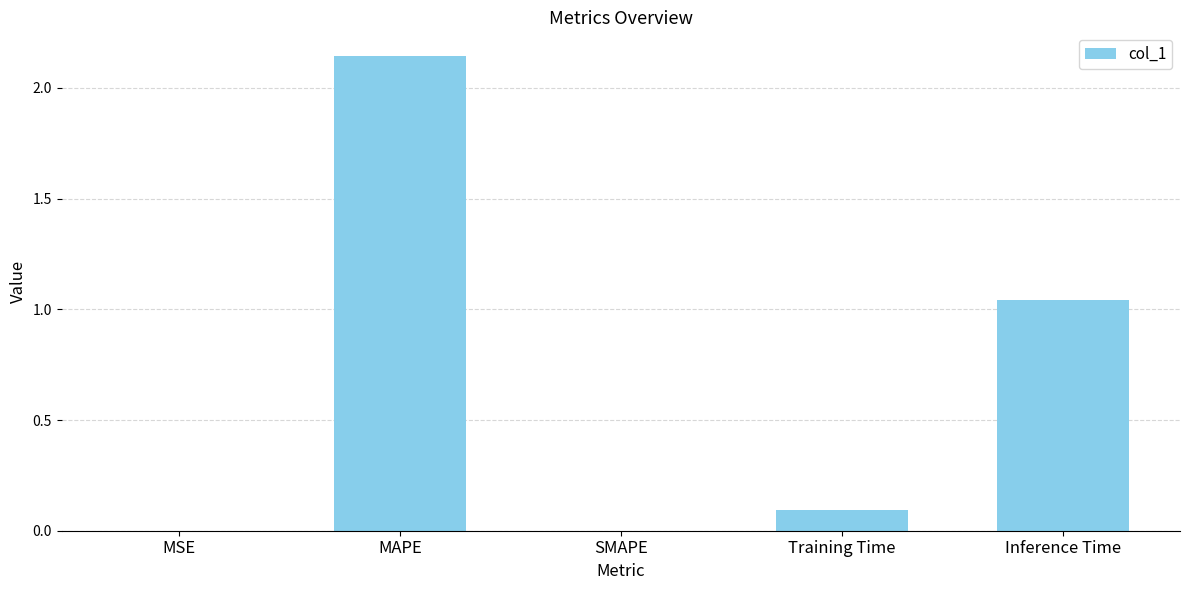

Where is the data nearest to the value 1?

Inference Time